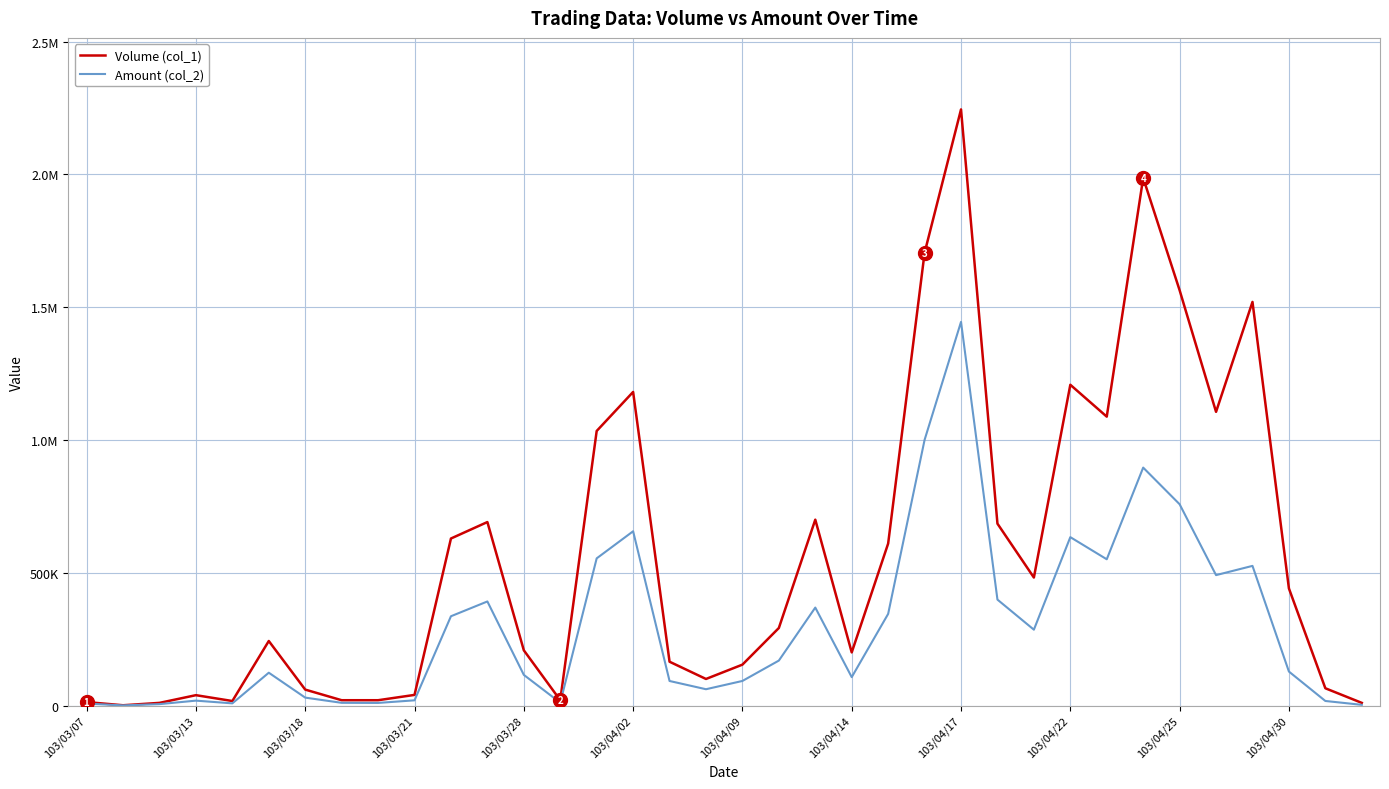

What are all the series names shown in the legend?

Volume (col_1), Amount (col_2)